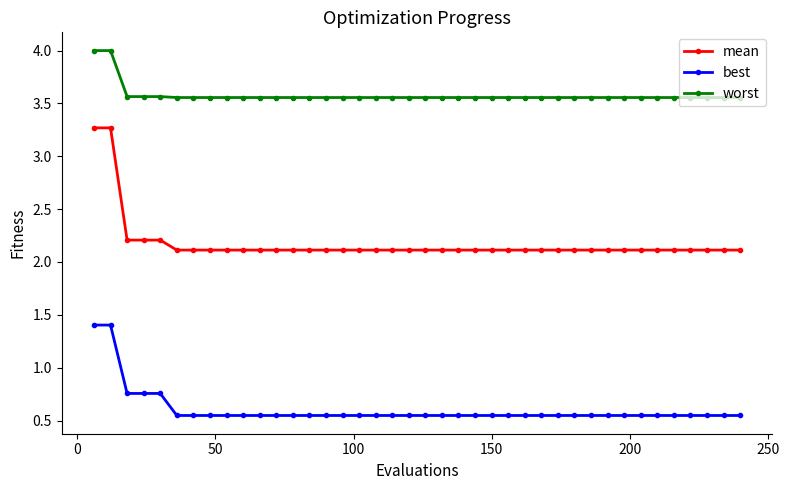

What is the highest value of the worst series?

4.0